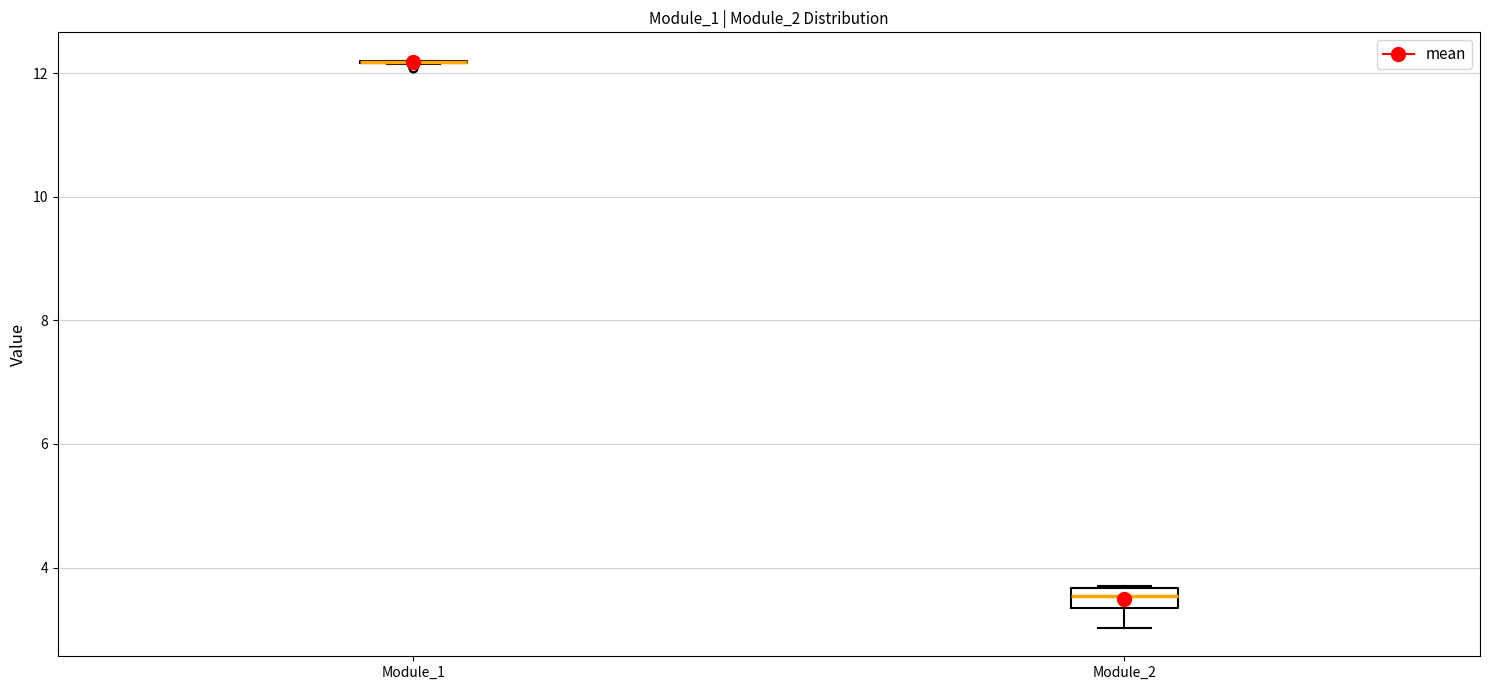

Which box is the tallest, from its lower edge to its upper edge?

Module_2